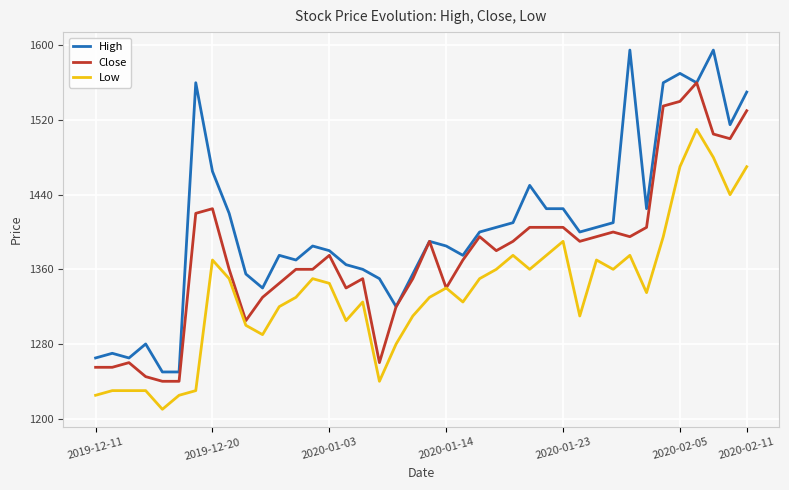

What is the maximum value for Close?

1560